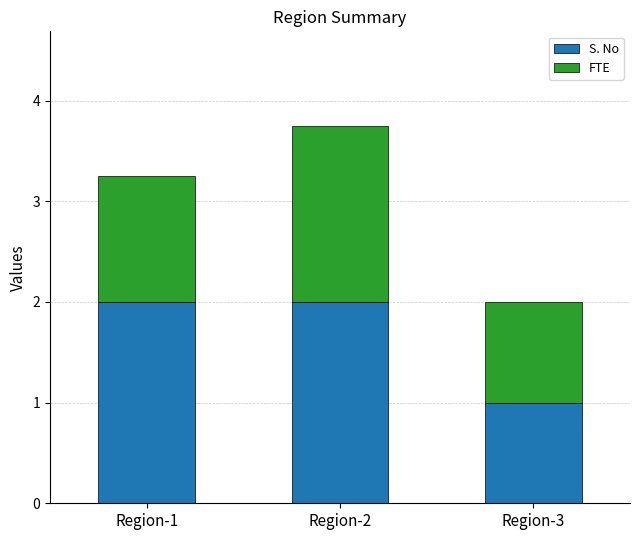

Reading left to right, transcribe the values for S. No.

2.0	2.0	1.0